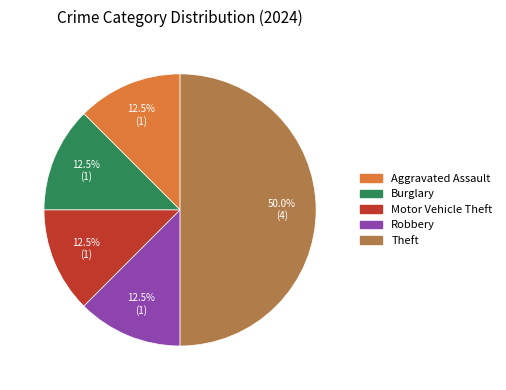

How many segments does this pie chart have?

5